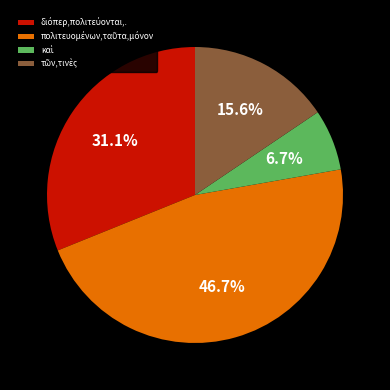

Is there any slice that represents more than half of the pie?

No